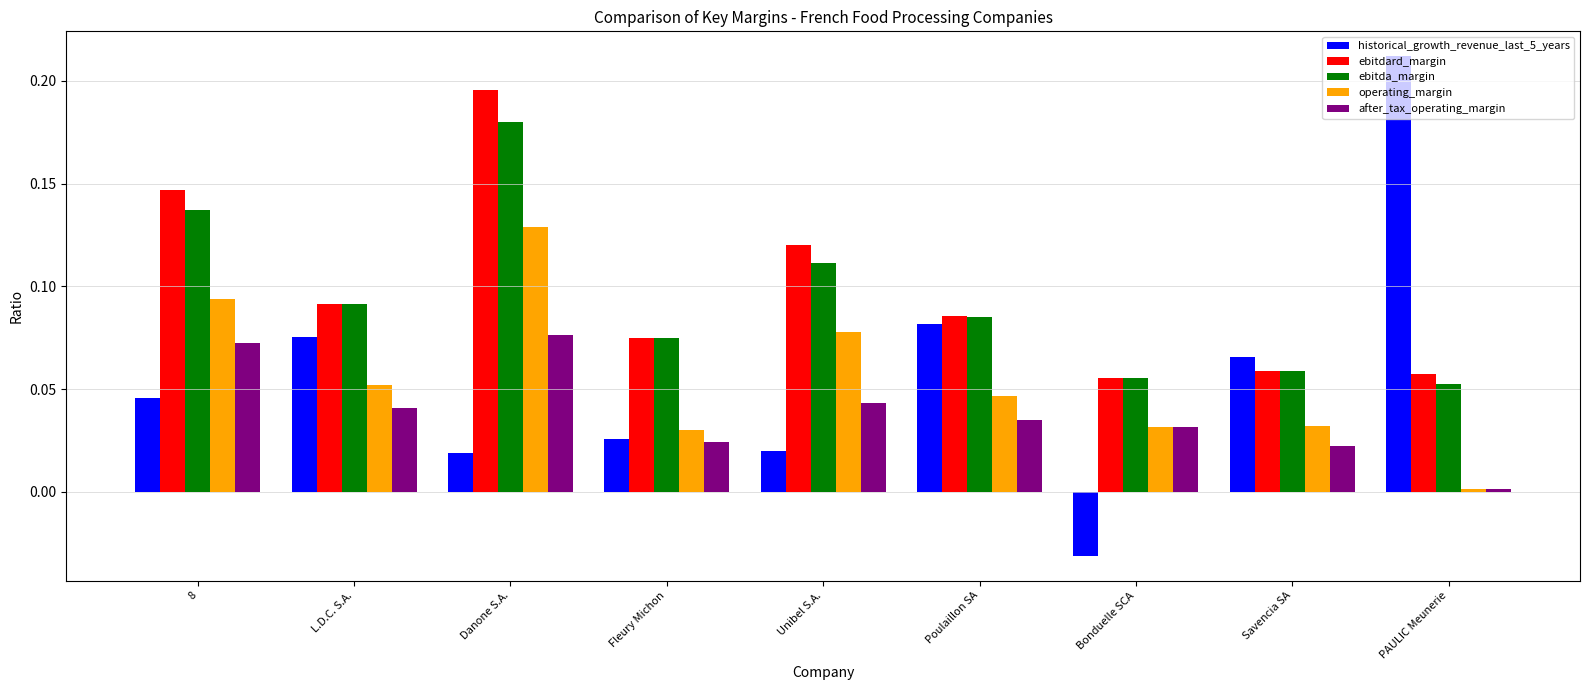

Rank the series by their maximum value, from lowest to highest.

after_tax_operating_margin, operating_margin, ebitda_margin, ebitdard_margin, historical_growth_revenue_last_5_years